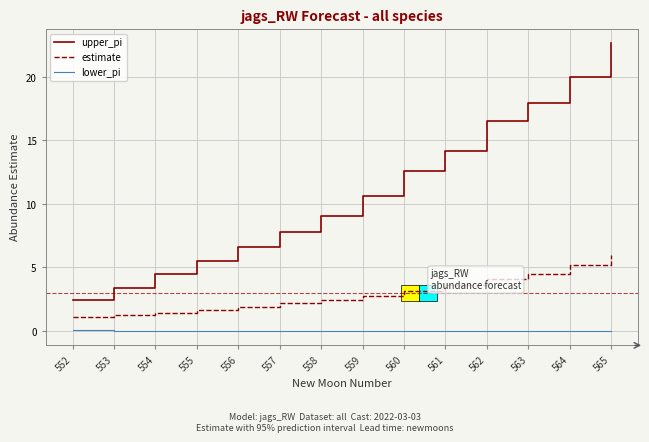

True or false: upper_pi and lower_pi cross at least once.

False